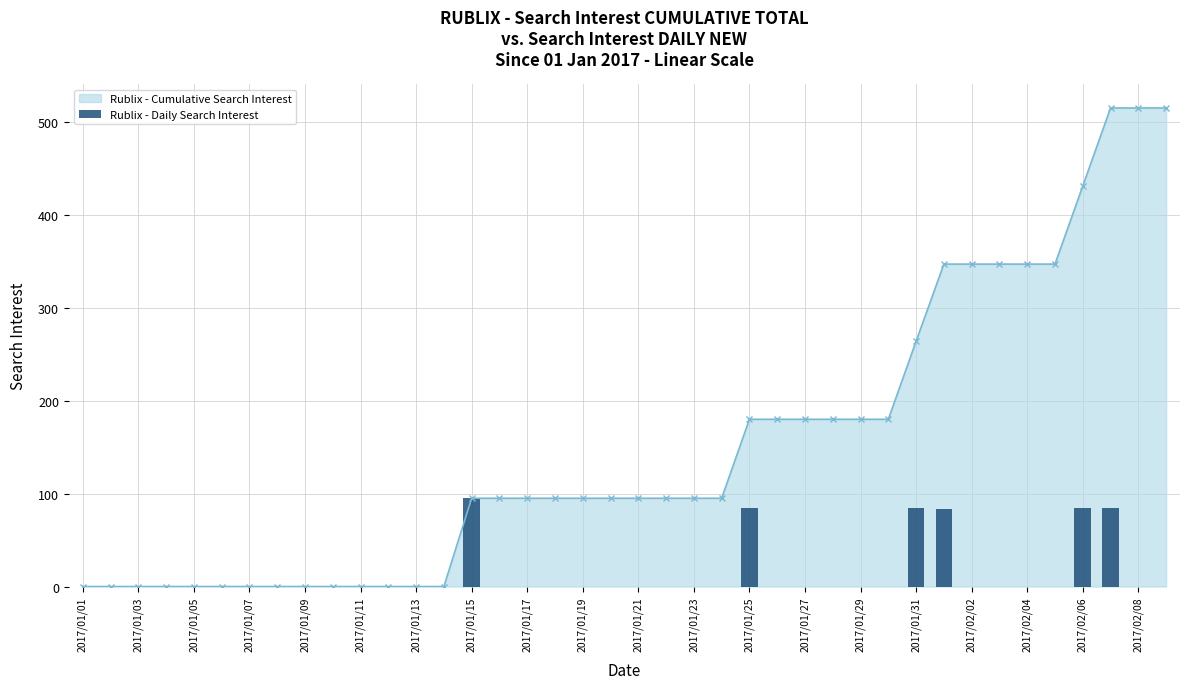

The Rublix - Cumulative Search Interest series shows 57 at 2017/01/27. True or false?

False